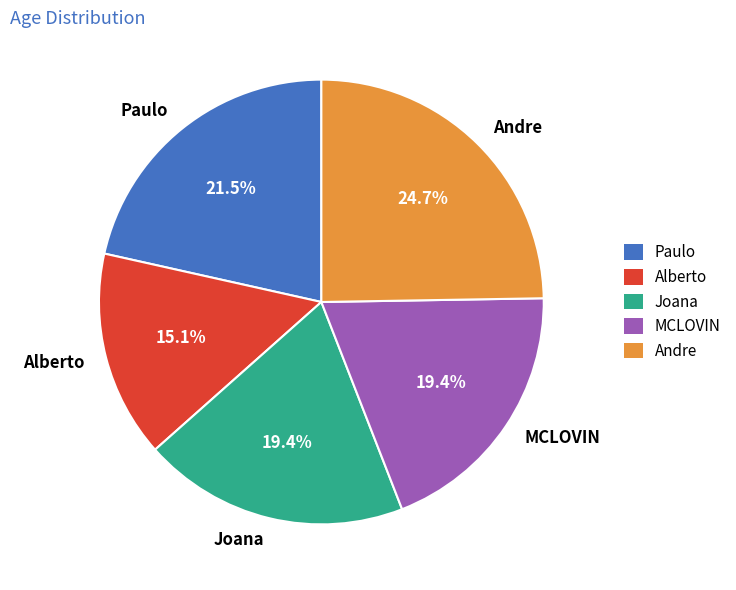

To the nearest percent, what is the average slice percentage?

20%